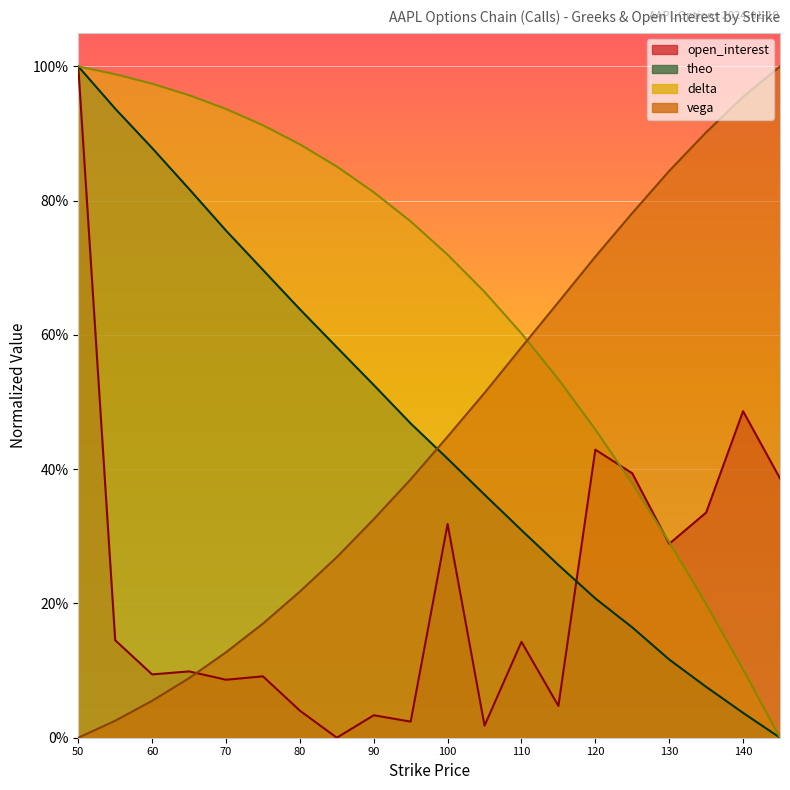

Which has a higher value, 55 or 90?

55